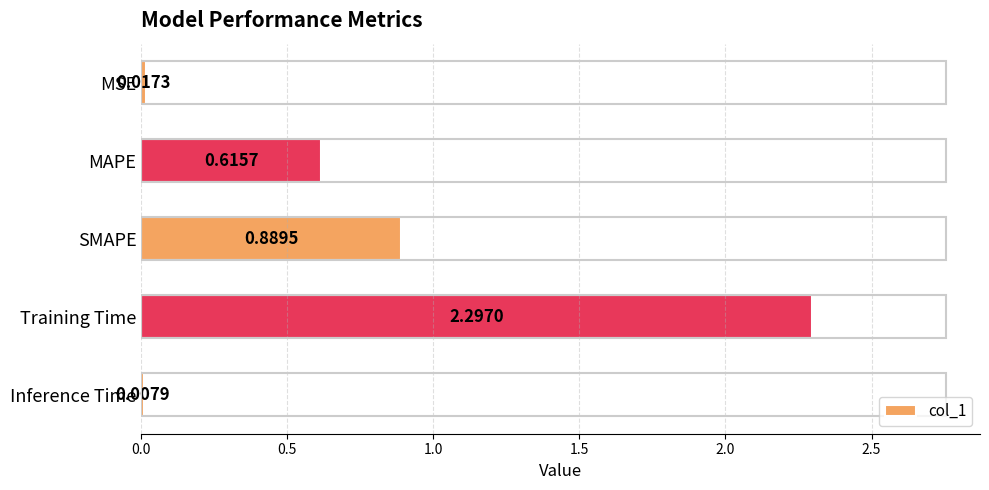

At which label is the value closest to 1?

SMAPE